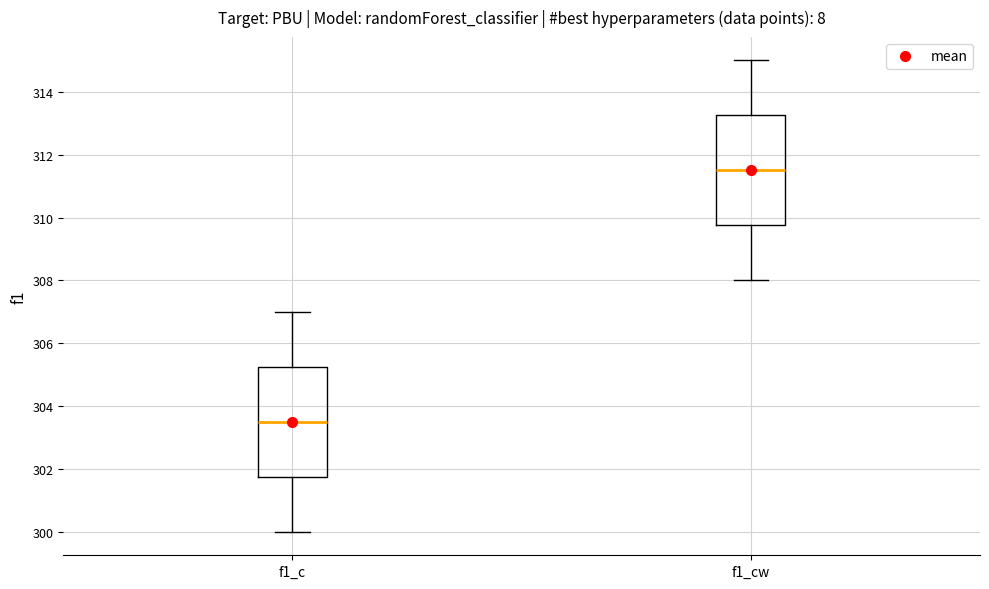

Where is the lower edge of the box for f1_cw on the y-axis? The values are not printed on the chart, so give them approximately, as read against the axis.

309.8